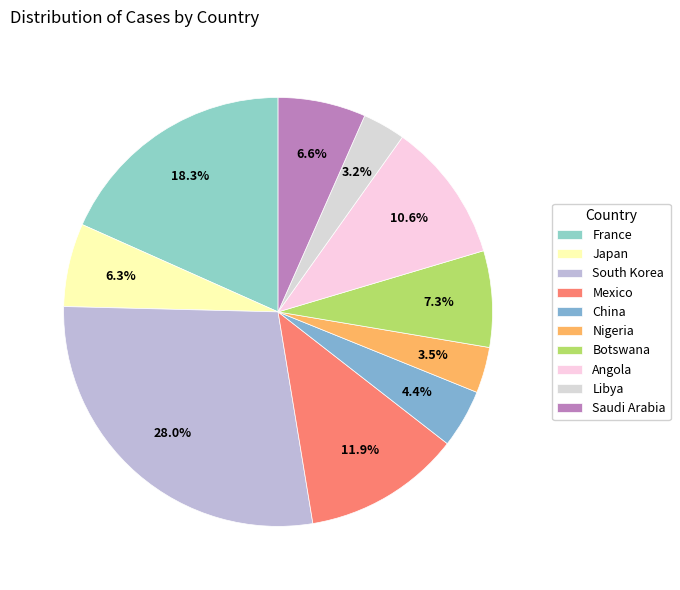

To the nearest percent, what portion does China represent?

4%